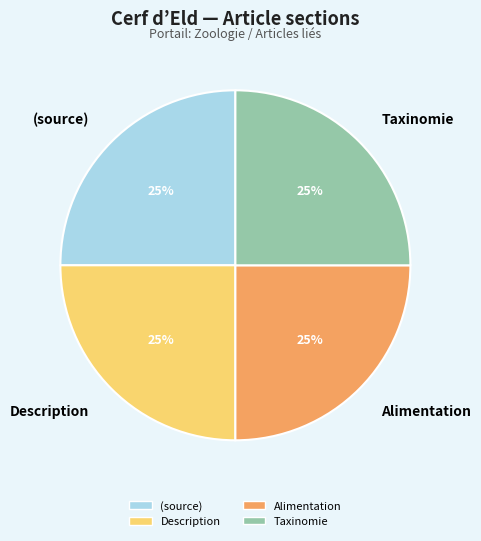

Is Alimentation the majority of the pie?

No